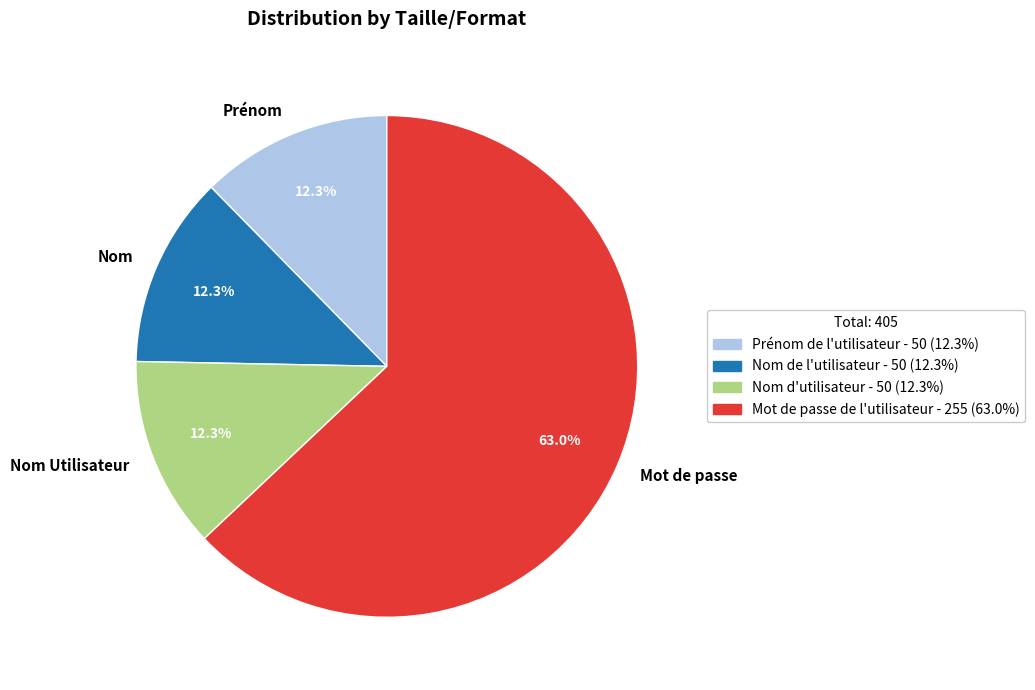

Approximately how many times larger is the value at Mot de passe de l'utilisateur compared to Prénom de l'utilisateur?

5.1